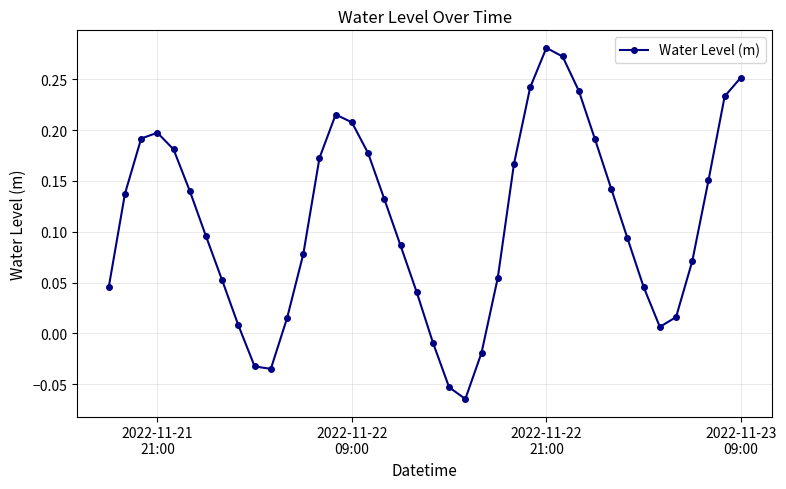

How many points are lower than both their immediate neighbors (excluding endpoints)?

3